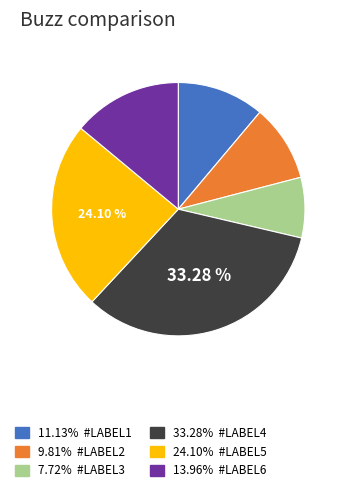

What is the ratio of the value at 11.13% #LABEL1 to the value at 9.81% #LABEL2?

1.1